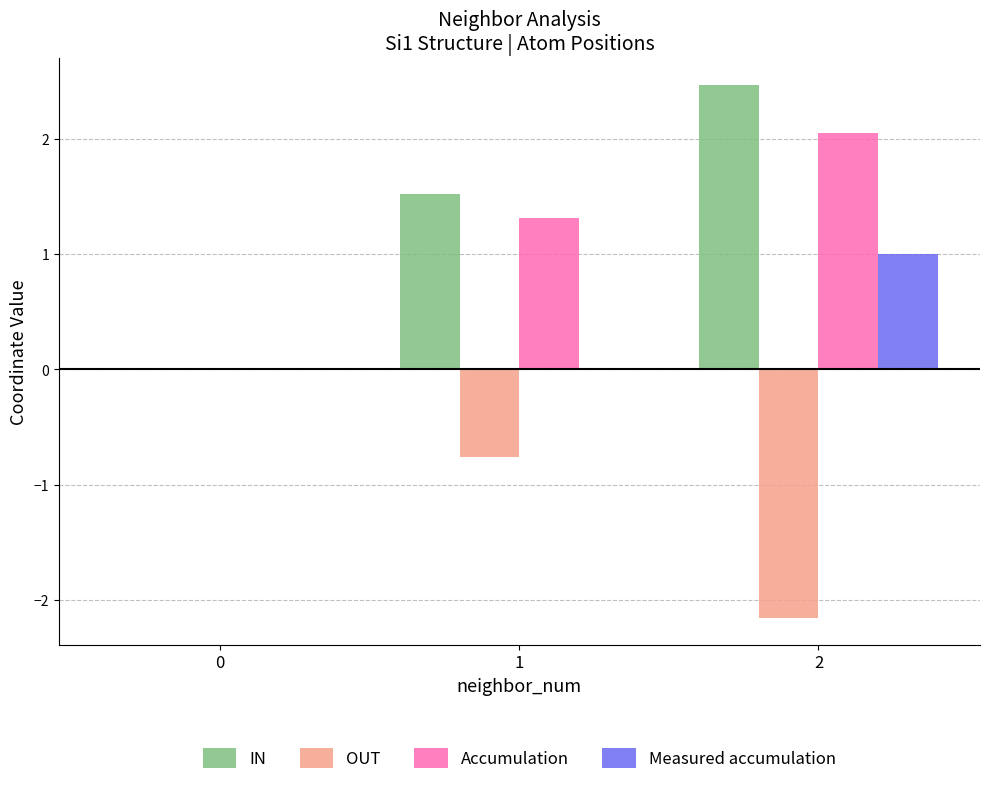

True or false: Measured accumulation has a value of 0.0 at 0.

True